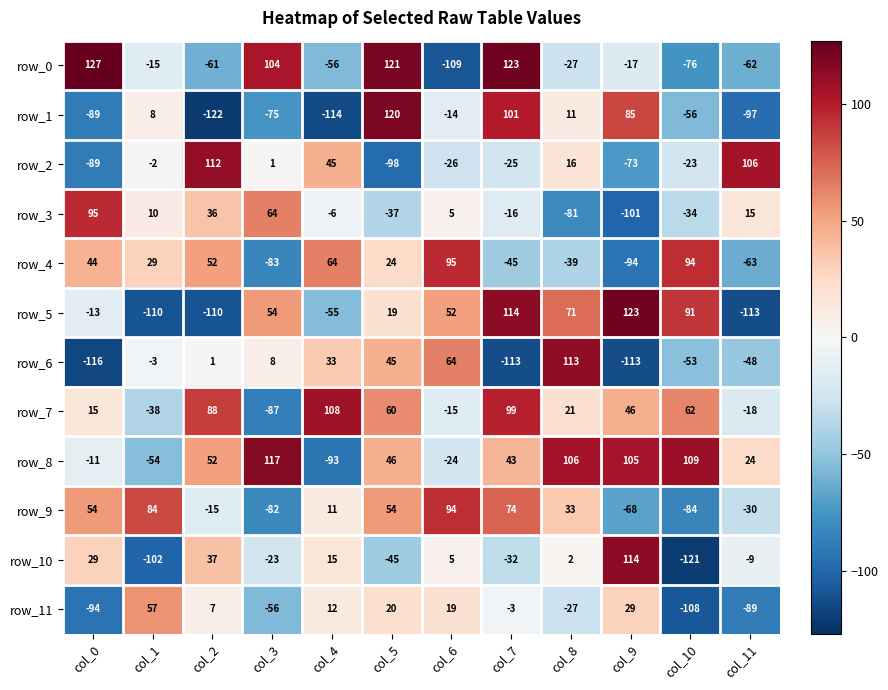

What is the highest value of the row_9 series?

94